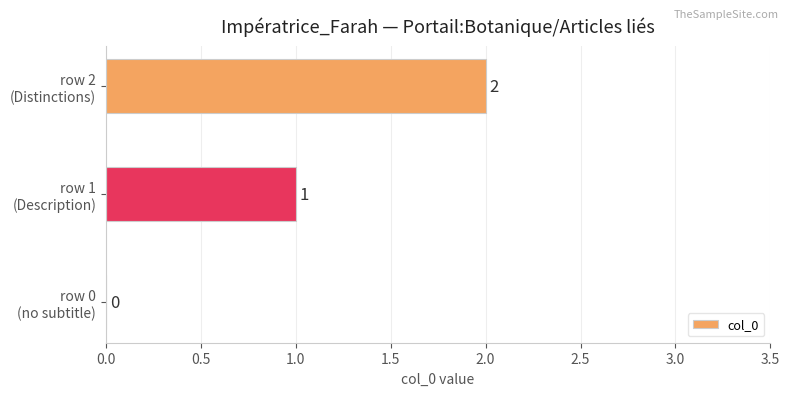

What is the sum of all values?

3